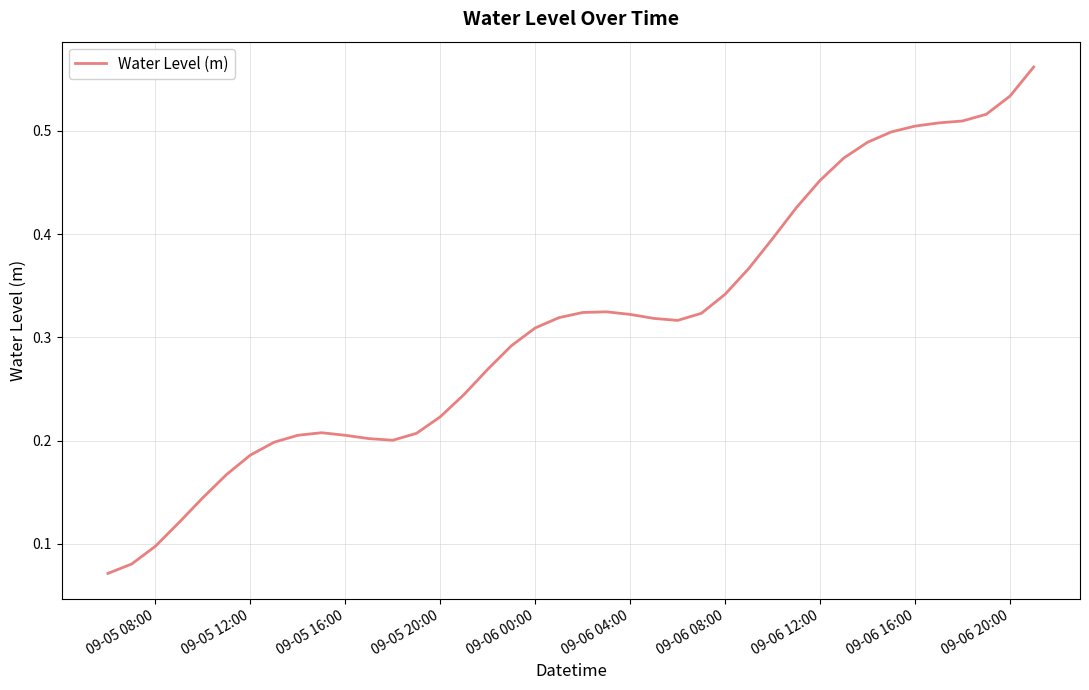

How many values are between 0 and 1?

40